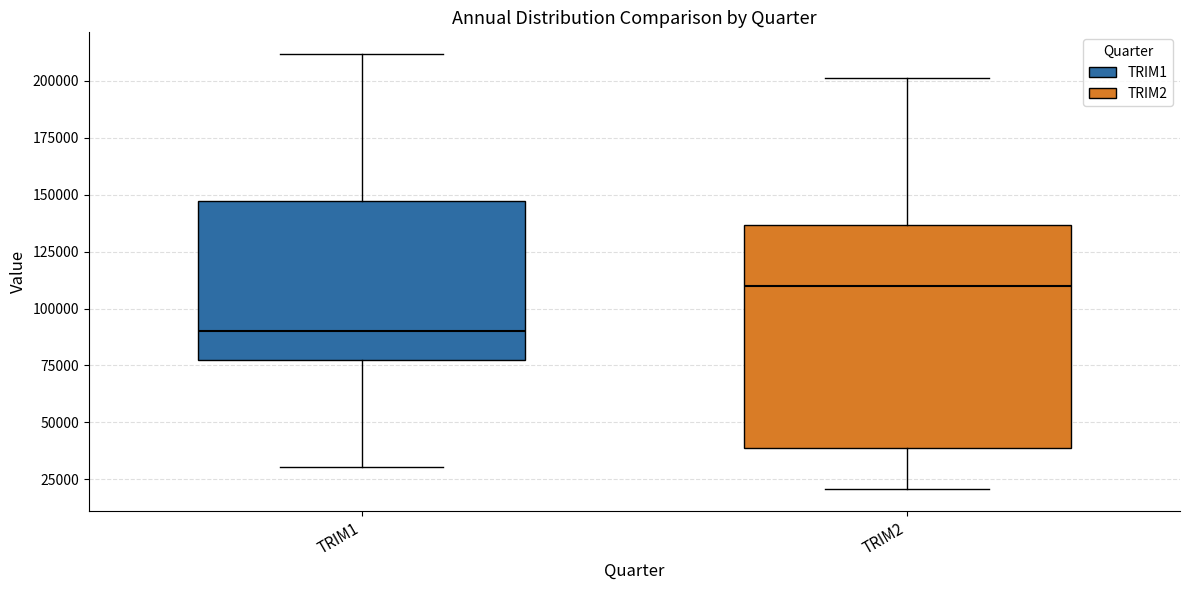

Reading left to right, read every box against the y-axis: the position of its median line, the range the box covers, and the ends of its whiskers. The values are not printed on the chart, so give them approximately, as read against the axis.

TRIM1: median 90000, box 80000 to 145000, whiskers 30000 to 210000
TRIM2: median 110000, box 40000 to 135000, whiskers 20000 to 200000